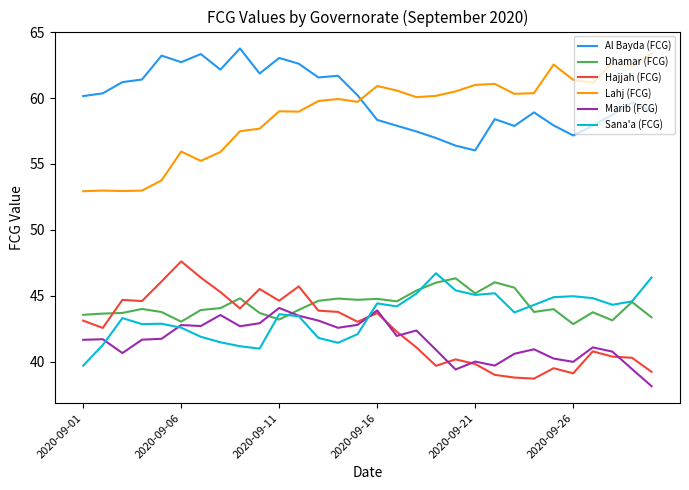

What is the minimum value for Al Bayda (FCG)?

56.0